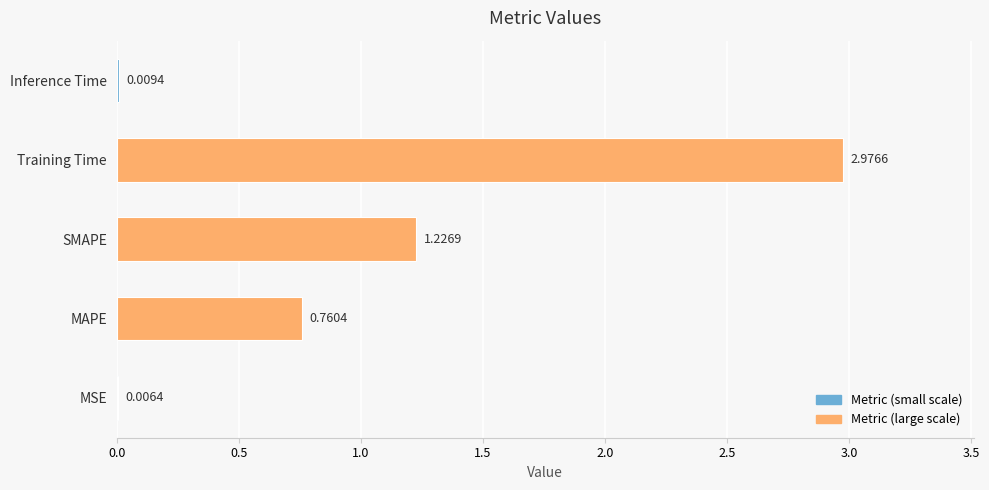

Which category has the highest value across all series?

Training Time